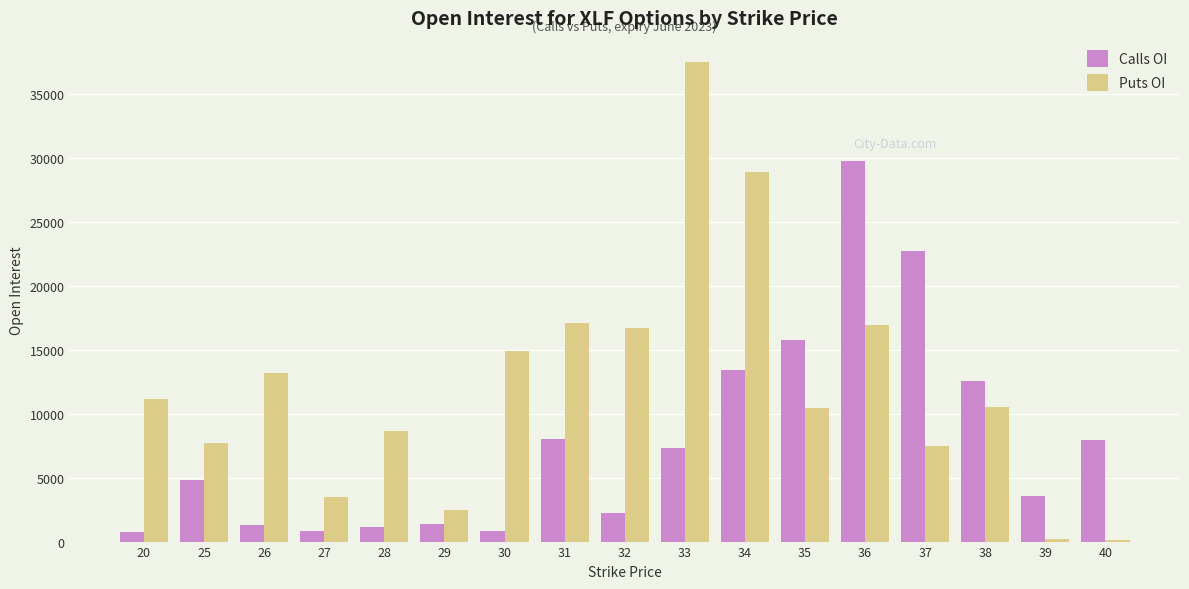

Which series has the largest range (max minus min)?

Puts OI